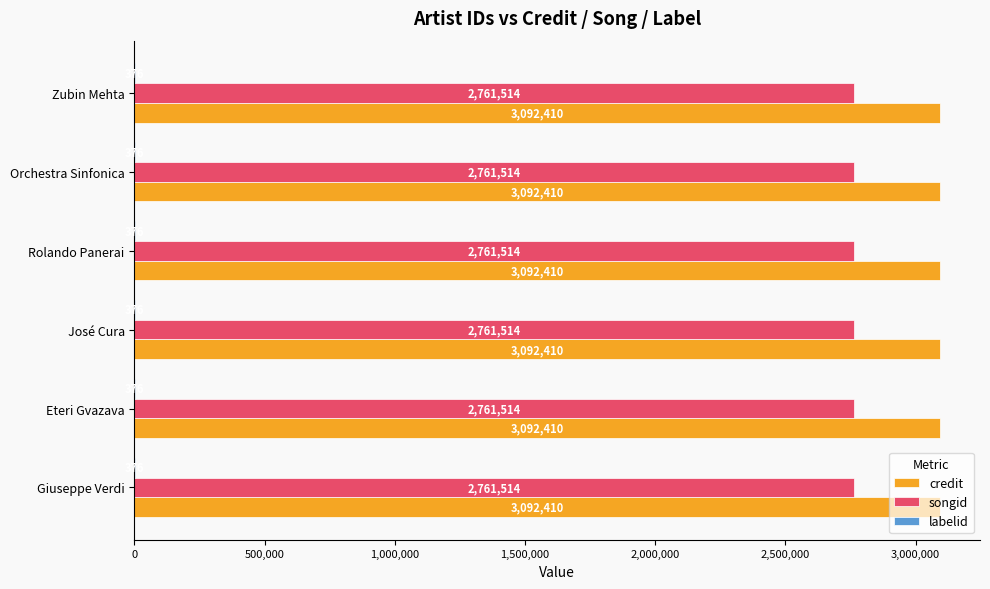

Which series has the largest total across all categories?

credit